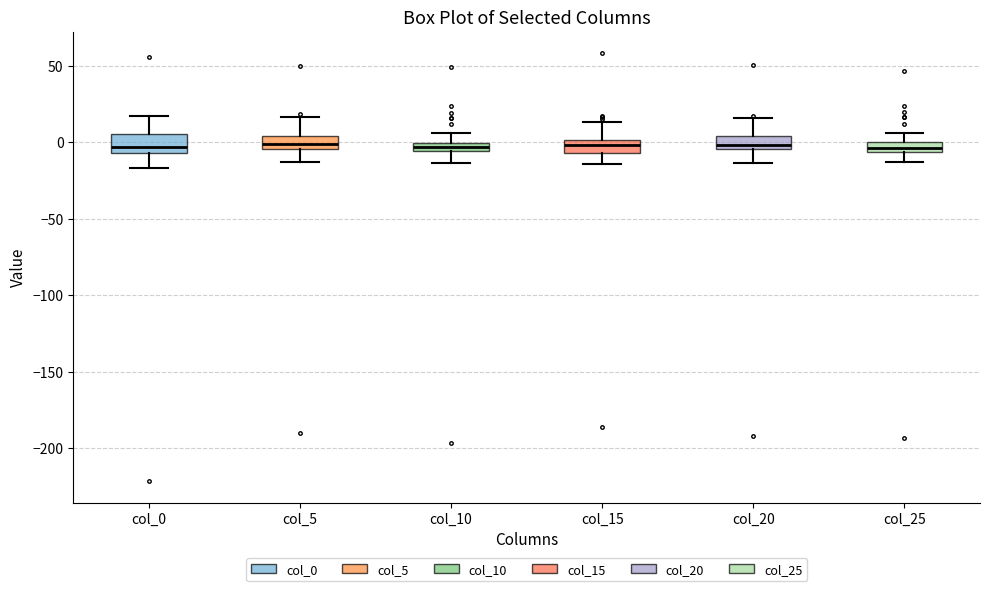

Where does the median line of the box for col_20 sit on the y-axis? The values are not printed on the chart, so give them approximately, as read against the axis.

0